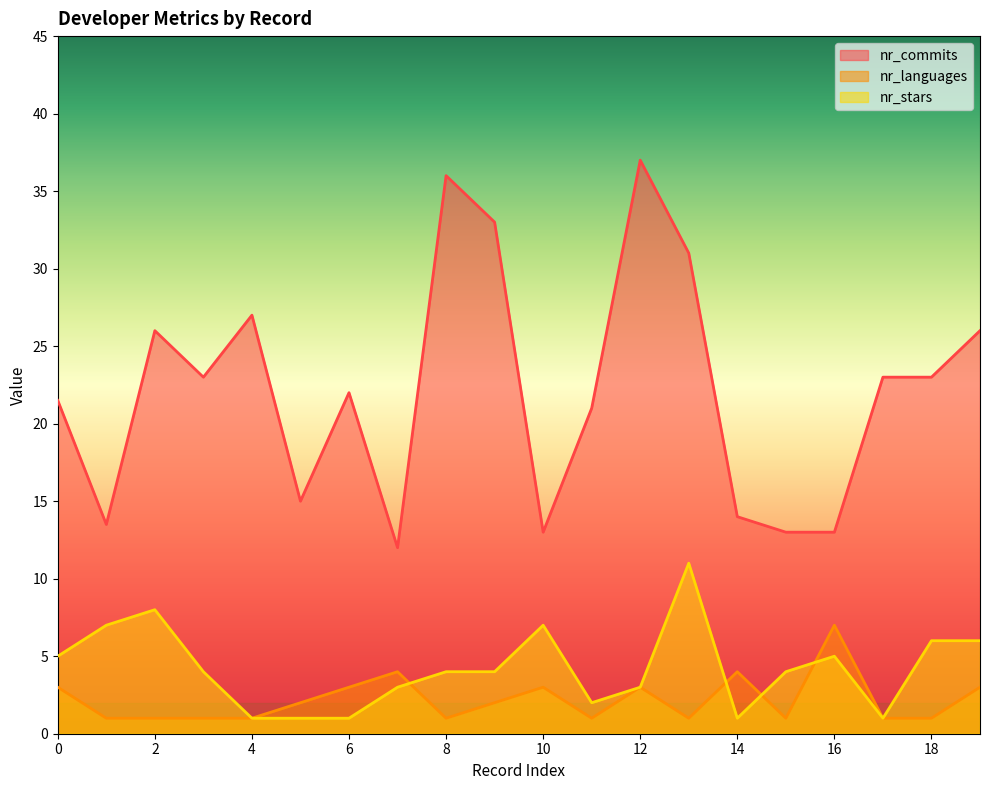

Which series has the widest spread of values?

nr_commits